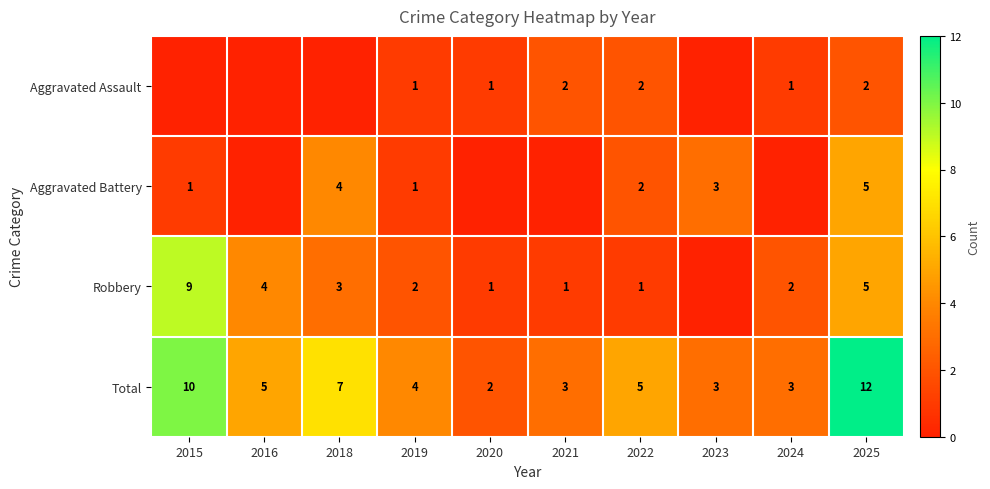

What is the approximate value of Total at 2025?

12